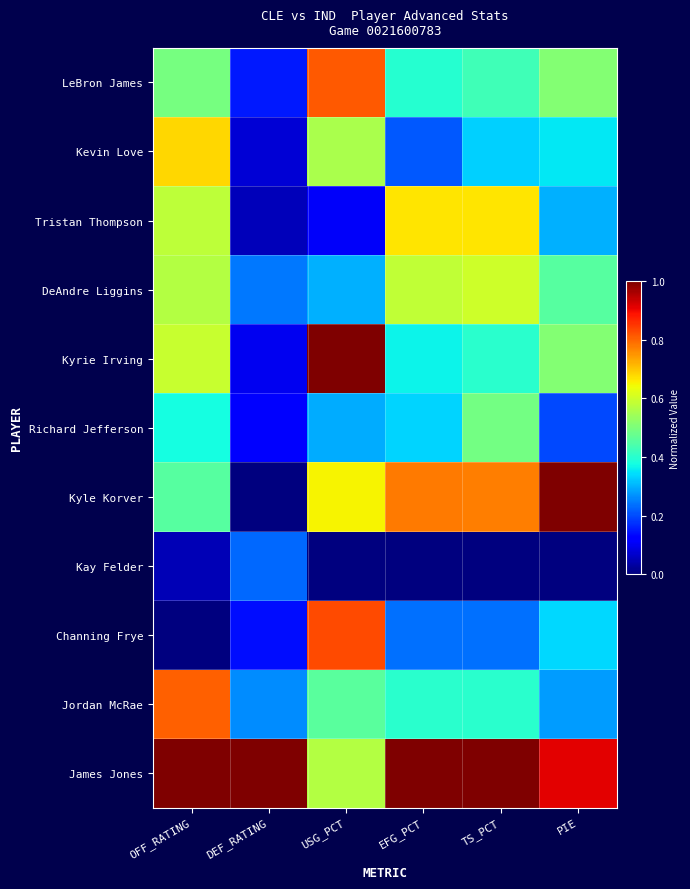

Reading left to right, extract all data points from this chart.

LeBron James: OFF_RATING=0.5	DEF_RATING=0.1	USG_PCT=0.8	EFG_PCT=0.4	TS_PCT=0.4	PIE=0.5
Kevin Love: OFF_RATING=0.7	DEF_RATING=0.1	USG_PCT=0.6	EFG_PCT=0.2	TS_PCT=0.3	PIE=0.4
Tristan Thompson: OFF_RATING=0.6	DEF_RATING=0.1	USG_PCT=0.1	EFG_PCT=0.7	TS_PCT=0.7	PIE=0.3
DeAndre Liggins: OFF_RATING=0.6	DEF_RATING=0.2	USG_PCT=0.3	EFG_PCT=0.6	TS_PCT=0.6	PIE=0.5
Kyrie Irving: OFF_RATING=0.6	DEF_RATING=0.1	USG_PCT=1.0	EFG_PCT=0.4	TS_PCT=0.4	PIE=0.5
Richard Jefferson: OFF_RATING=0.4	DEF_RATING=0.1	USG_PCT=0.3	EFG_PCT=0.3	TS_PCT=0.5	PIE=0.2
Kyle Korver: OFF_RATING=0.5	DEF_RATING=0.0	USG_PCT=0.6	EFG_PCT=0.8	TS_PCT=0.8	PIE=1.0
Kay Felder: OFF_RATING=0.0	DEF_RATING=0.2	USG_PCT=0.0	EFG_PCT=0.0	TS_PCT=0.0	PIE=0.0
Channing Frye: OFF_RATING=0.0	DEF_RATING=0.1	USG_PCT=0.8	EFG_PCT=0.2	TS_PCT=0.2	PIE=0.3
Jordan McRae: OFF_RATING=0.8	DEF_RATING=0.3	USG_PCT=0.5	EFG_PCT=0.4	TS_PCT=0.4	PIE=0.3
James Jones: OFF_RATING=1.0	DEF_RATING=1.0	USG_PCT=0.6	EFG_PCT=1.0	TS_PCT=1.0	PIE=0.9